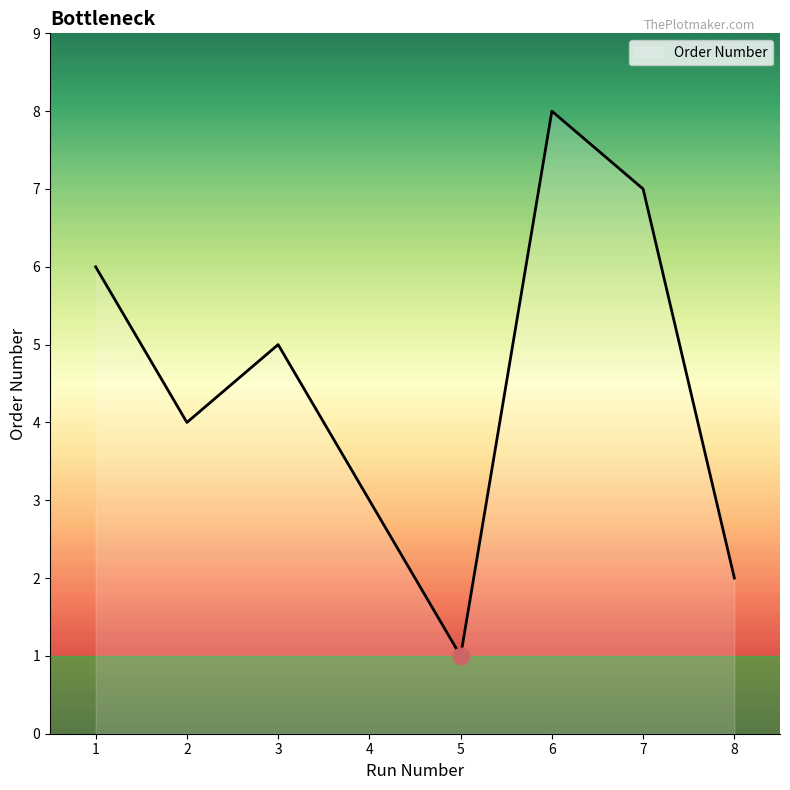

Reading right to left, list all the values displayed in this chart.

8=2	7=7	6=8	5=1	4=3	3=5	2=4	1=6